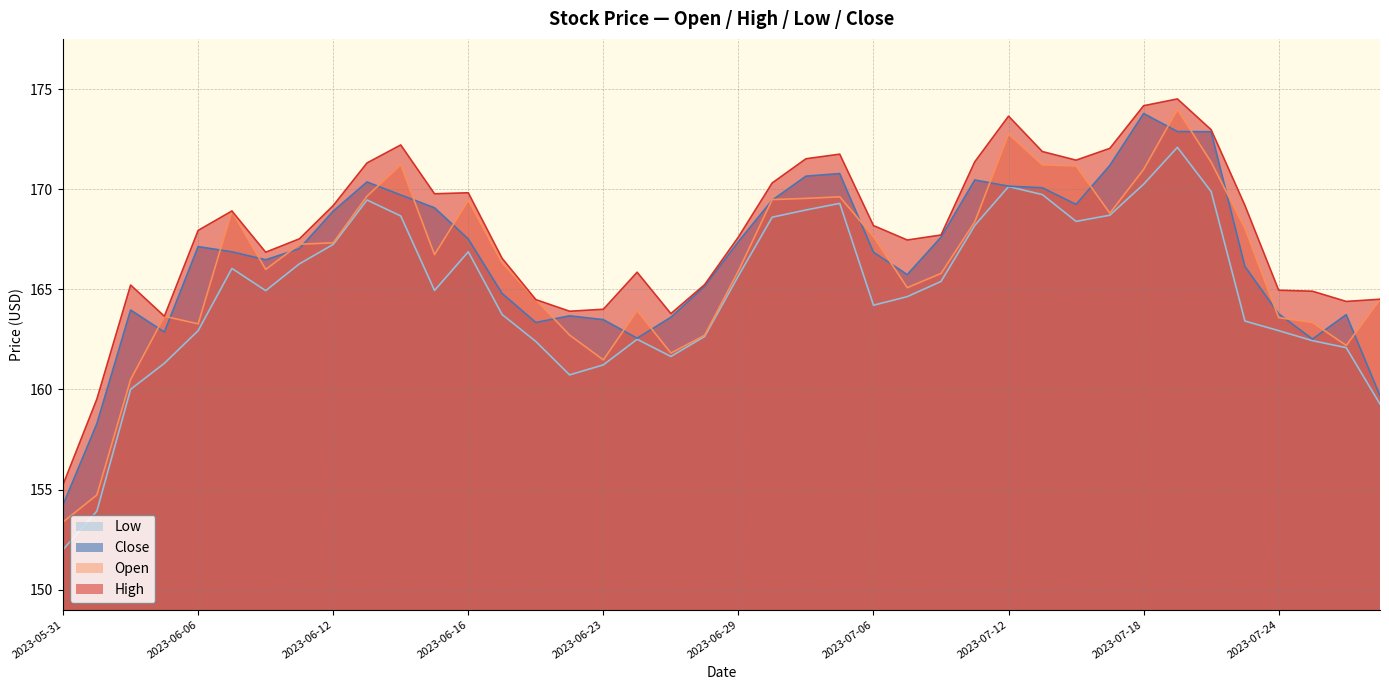

At which label does Close reach its minimum?

2023-05-31